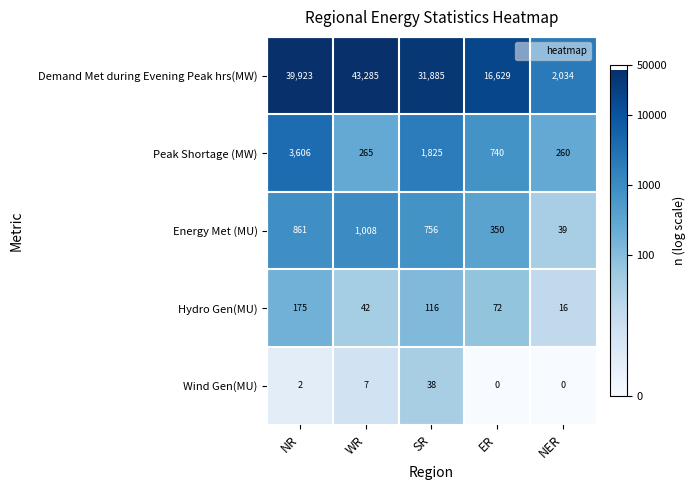

Reading left to right, transcribe all the data shown in this chart.

Demand Met during Evening Peak hrs(MW): 39923	43285	31885	16629	2034
Peak Shortage (MW): 3606	265	1825	740	260
Energy Met (MU): 861	1008	756	350	39
Hydro Gen(MU): 175	42	116	72	16
Wind Gen(MU): 2	7	38	0	0